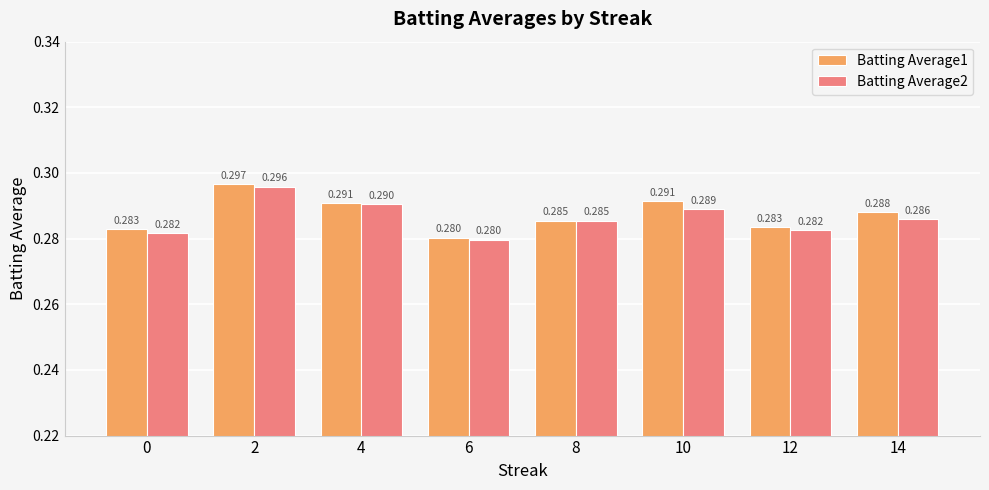

Is the value of Batting Average1 at 10 greater than the value of Batting Average2 at 12?

Yes